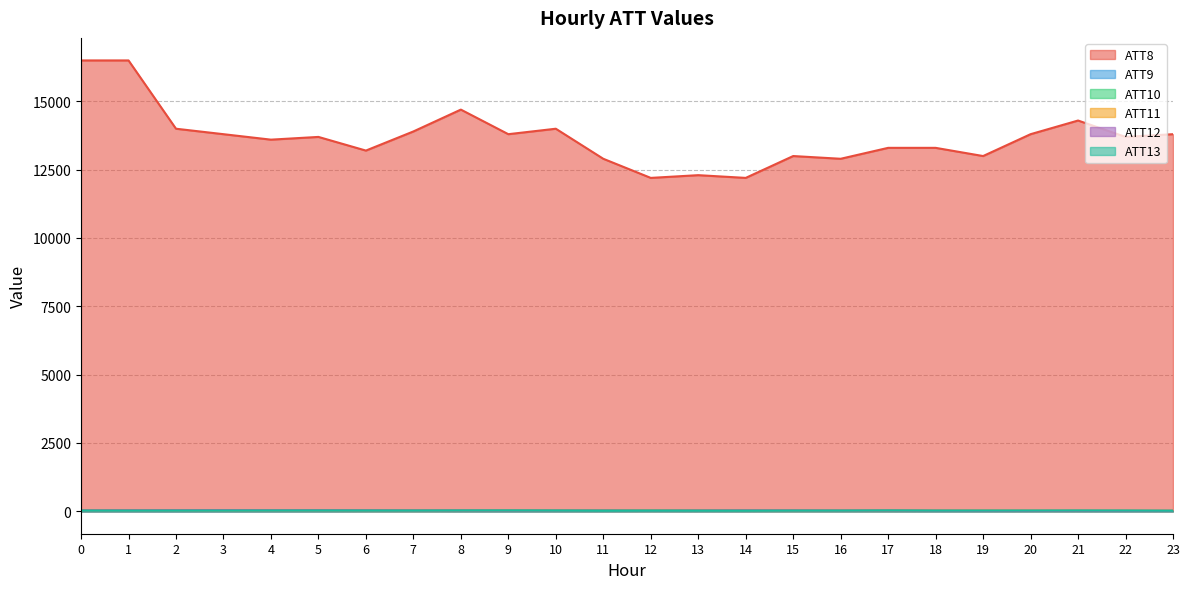

At which label is ATT11 closest to 18?

7